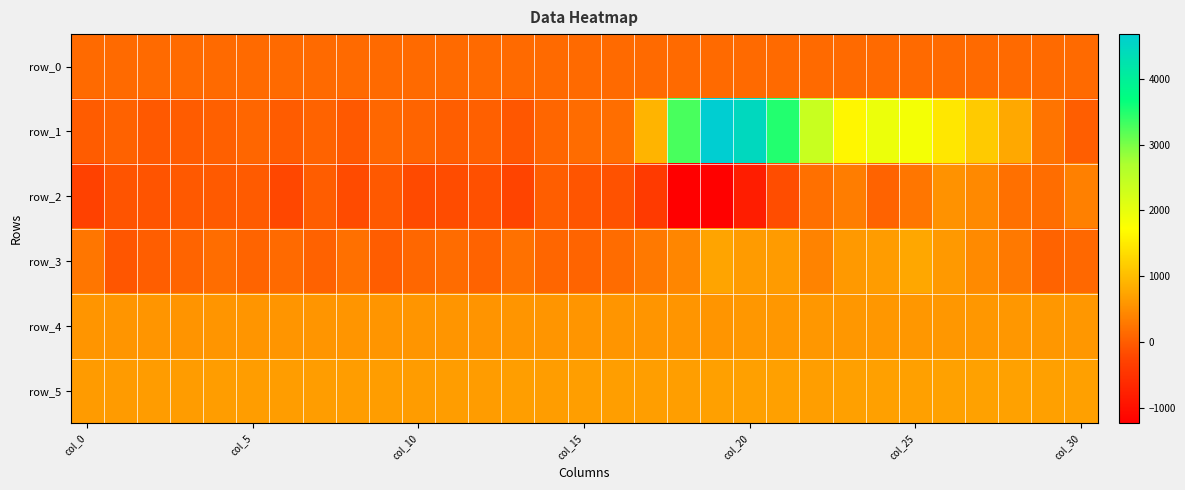

Reading left to right, extract all data points from this chart.

row_0: 126.3	126.4	126.4	126.4	126.5	126.5	126.6	126.6	126.7	126.7	126.8	126.8	126.9	126.9	126.9	127.0	127.0	127.1	127.1	127.2	127.2	127.3	127.3	127.4	127.4	127.5	127.5	127.5	127.6	127.7	127.7
row_1: -6.0	54.0	-44.0	-2.0	33.0	96.0	-5.0	60.0	-39.0	103.0	79.0	10.0	33.0	-53.0	96.0	157.0	174.0	902.0	3281.0	4681.0	4459.0	3498.0	2375.0	1626.0	1944.0	1842.0	1465.0	1146.0	775.0	233.0	20.0
row_2: -298.0	-85.0	-90.0	-38.0	-33.0	-19.0	-232.0	1.0	-186.0	-48.0	-190.0	-173.0	-140.0	-245.0	18.0	-77.0	-106.0	-399.0	-1239.0	-1209.0	-804.0	-160.0	195.0	325.0	67.0	260.0	553.0	453.0	195.0	168.0	360.0
row_3: 253.0	-60.0	13.0	79.0	162.0	75.0	133.0	46.0	201.0	7.0	106.0	158.0	61.0	215.0	102.0	69.0	150.0	289.0	424.0	737.0	644.0	639.0	399.0	622.0	650.0	762.0	612.0	461.0	292.0	62.0	123.0
row_4: 586.0	583.0	586.0	576.0	583.0	581.0	583.0	579.0	582.0	582.0	577.0	584.0	574.0	585.0	586.0	584.0	582.0	584.0	587.0	587.0	589.0	588.0	590.0	588.0	590.0	590.0	593.0	592.0	589.0	588.0	589.0
row_5: 640.0	644.0	650.0	646.0	659.0	662.0	666.0	664.0	660.0	666.0	657.0	663.0	657.0	680.0	667.0	671.0	669.0	676.0	679.0	682.0	689.0	687.0	680.0	682.0	686.0	688.0	698.0	693.0	696.0	690.0	691.0